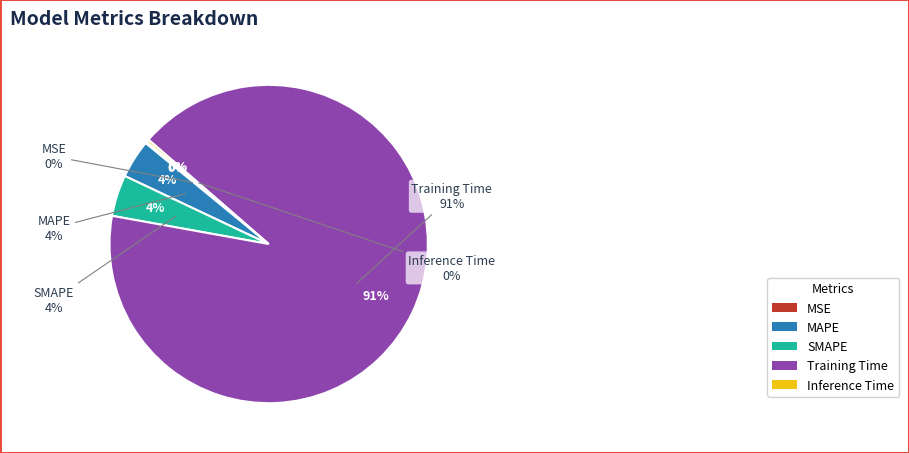

Which category accounts for the majority?

Training Time